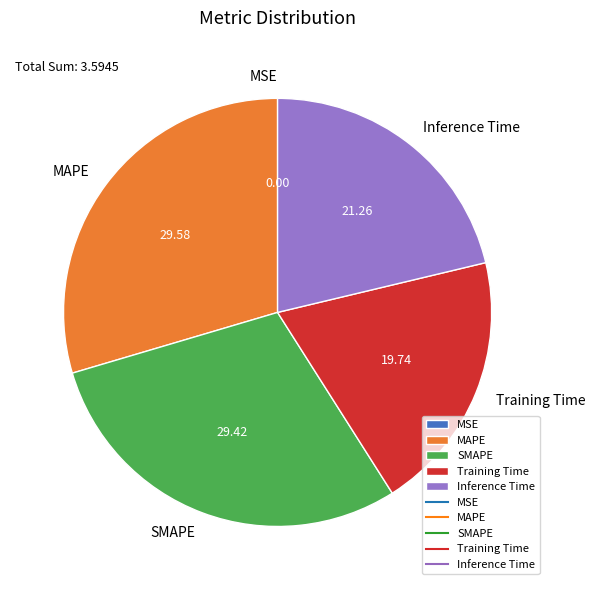

Is there any slice that represents more than half of the pie?

No